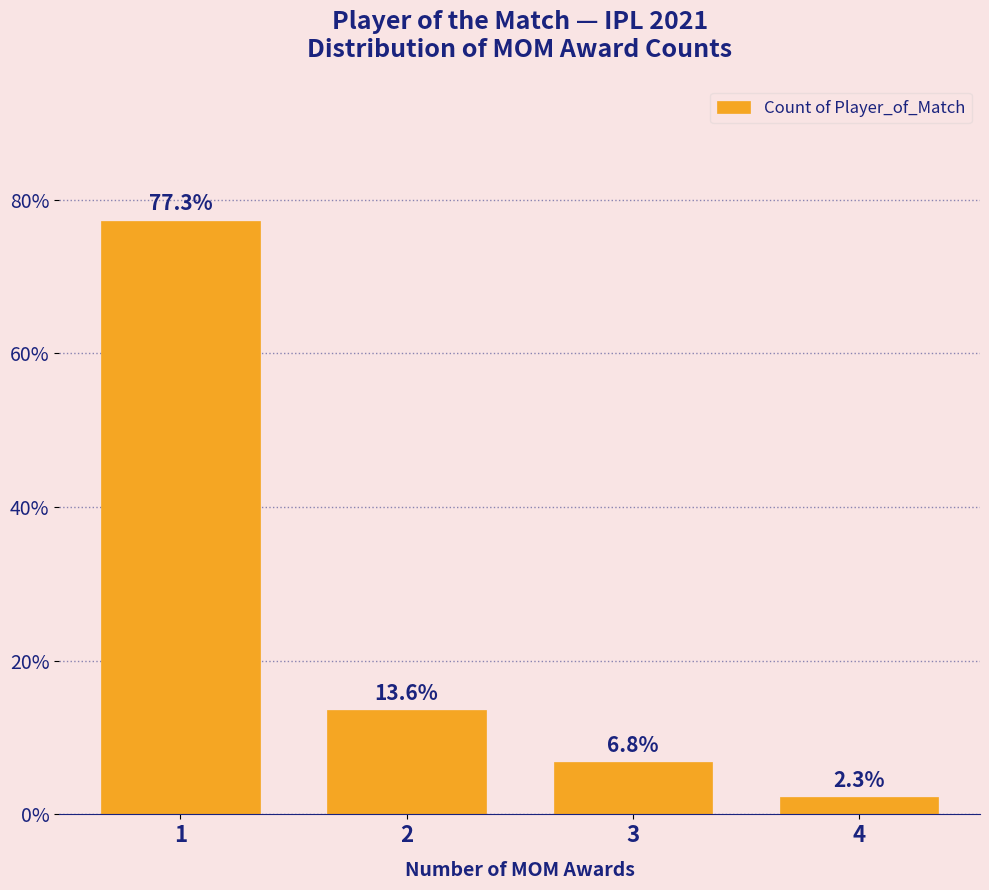

Reading left to right, extract all data points from this chart.

77.3	13.6	6.8	2.3